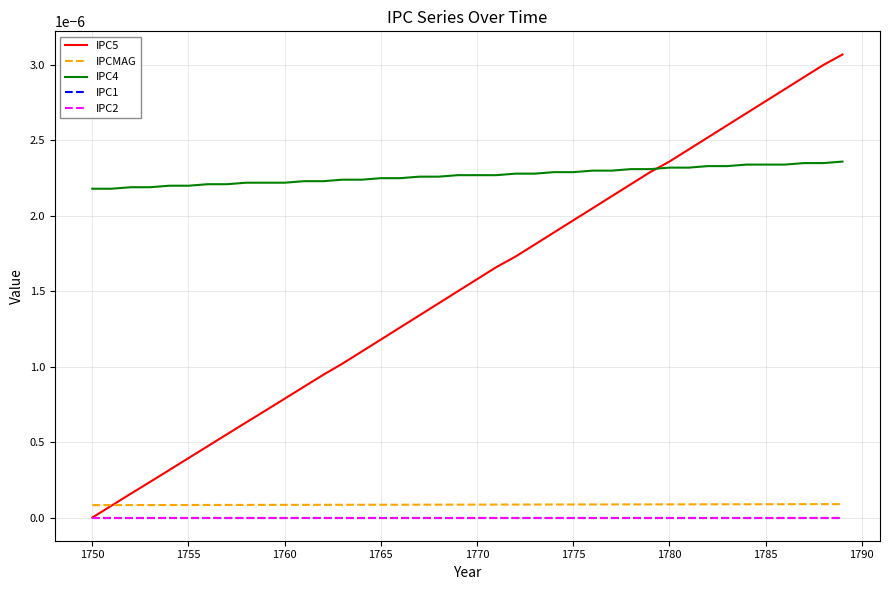

How many lines are shown in the chart?

5